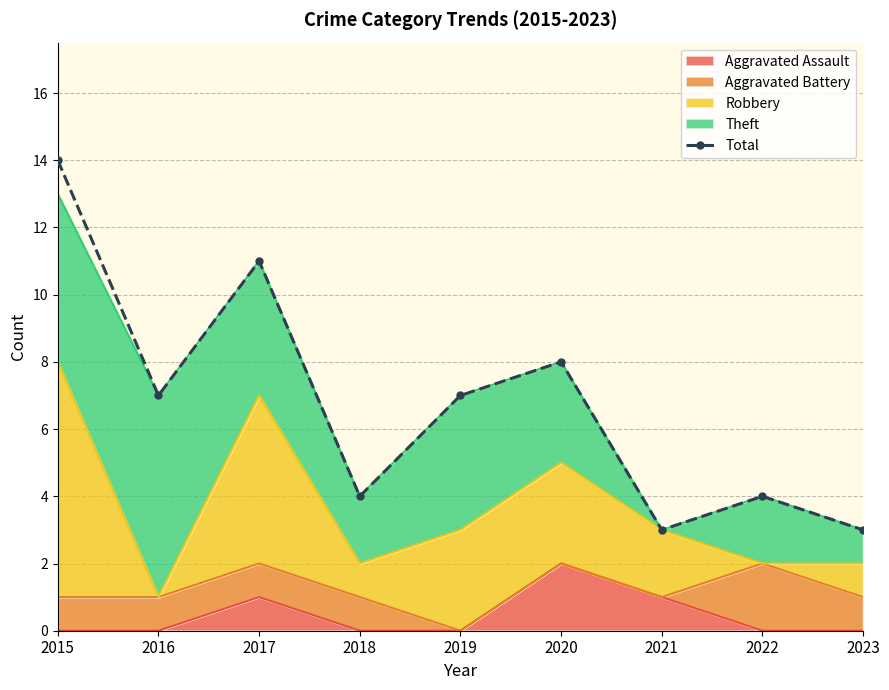

What is the change in value from 2016 to 2023?

-4